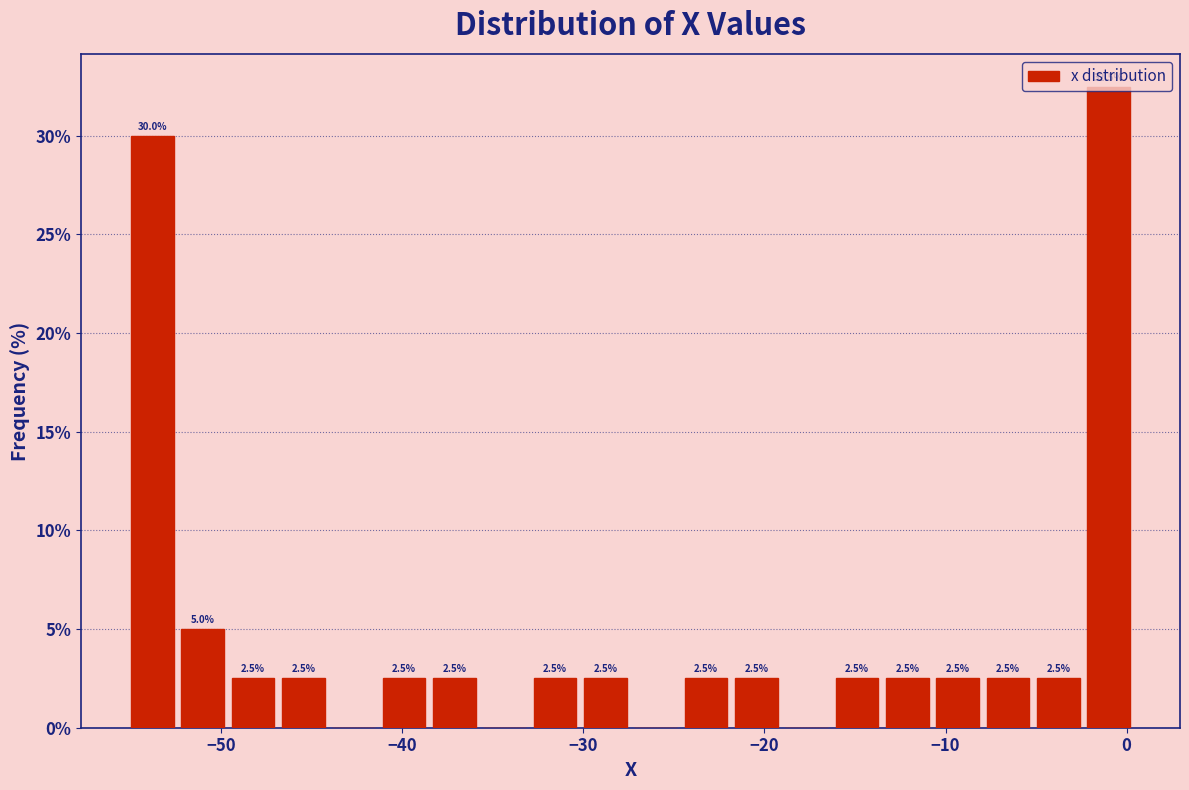

Around what value on the x-axis is the tallest bar? Give the approximate position of its centre, as read against the axis.

-1